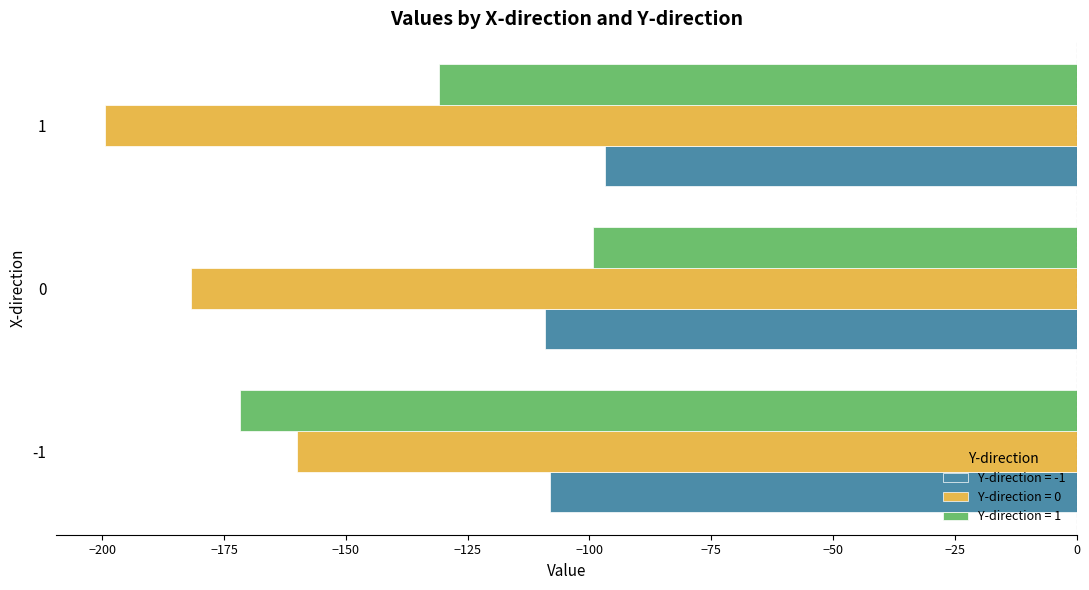

What is the sum of all Y-direction = 1 values?

-401.9